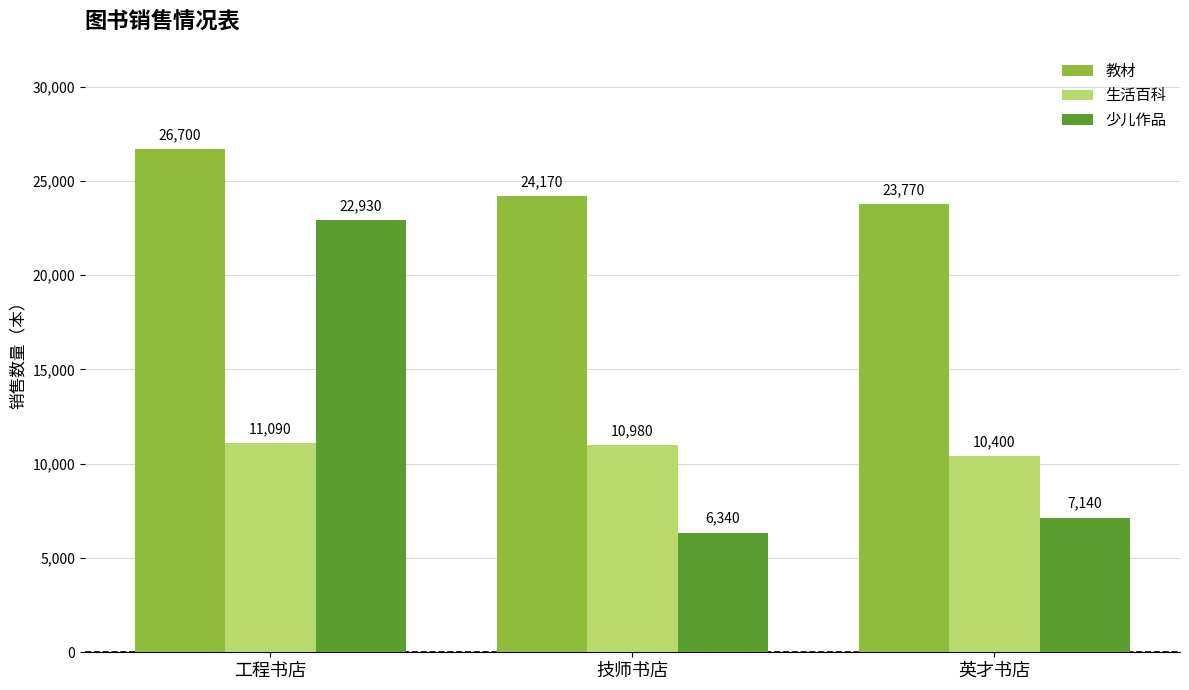

How many bars are there in total?

9